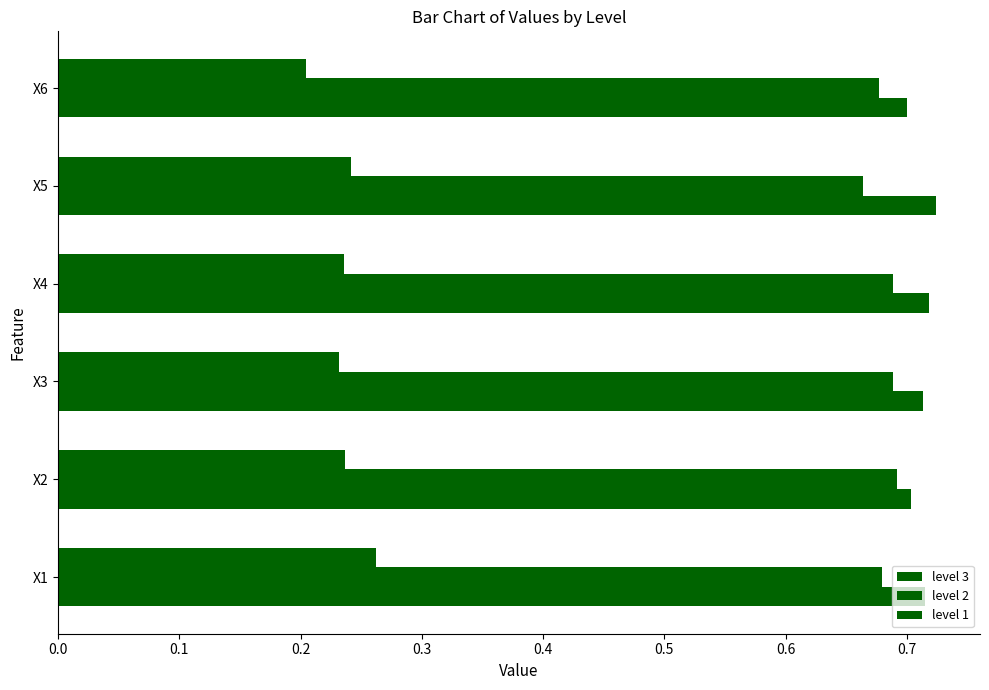

Reading left to right, extract all data points from this chart.

level 3: 0.3	0.2	0.2	0.2	0.2	0.2
level 2: 0.7	0.7	0.7	0.7	0.7	0.7
level 1: 0.7	0.7	0.7	0.7	0.7	0.7